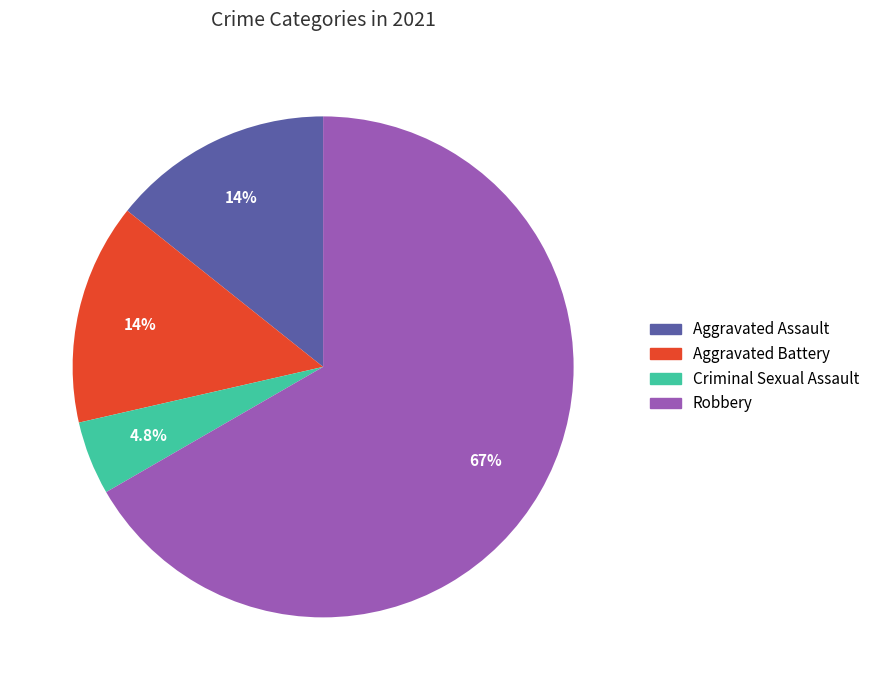

To the nearest percent, what is the difference between the largest and smallest slice percentages?

62%